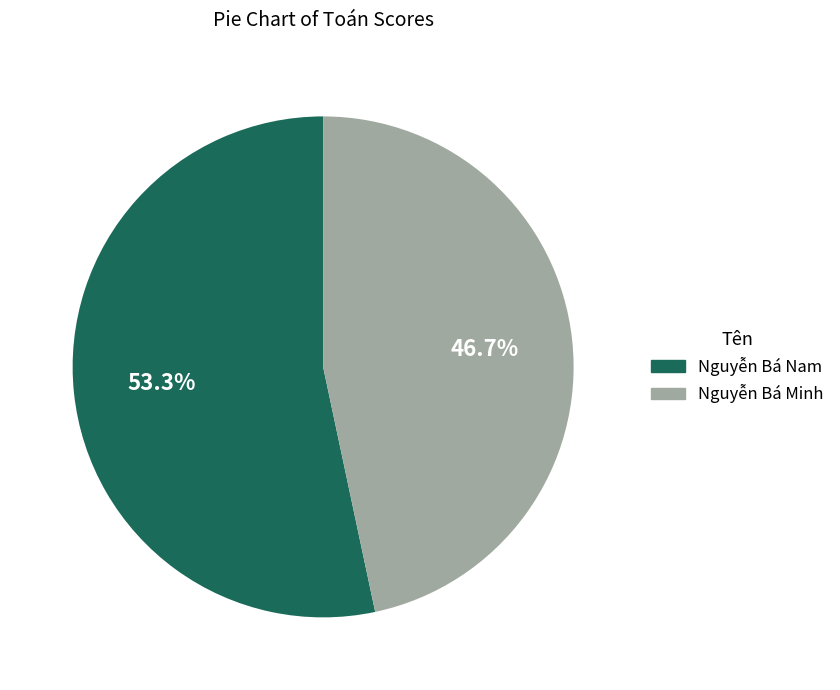

Approximately how many times larger is the value at Nguyễn Bá Minh compared to Nguyễn Bá Nam?

0.9